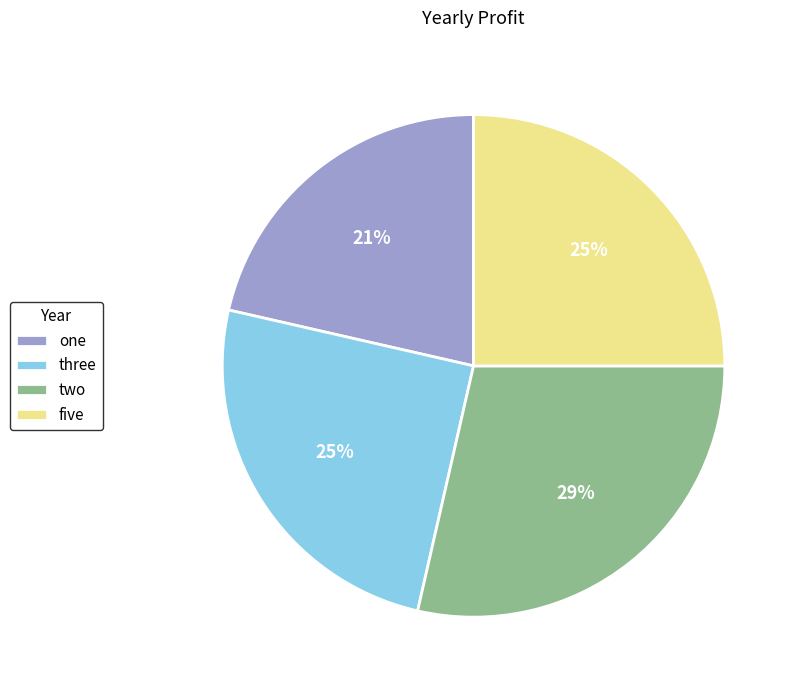

Which slice is the largest?

two